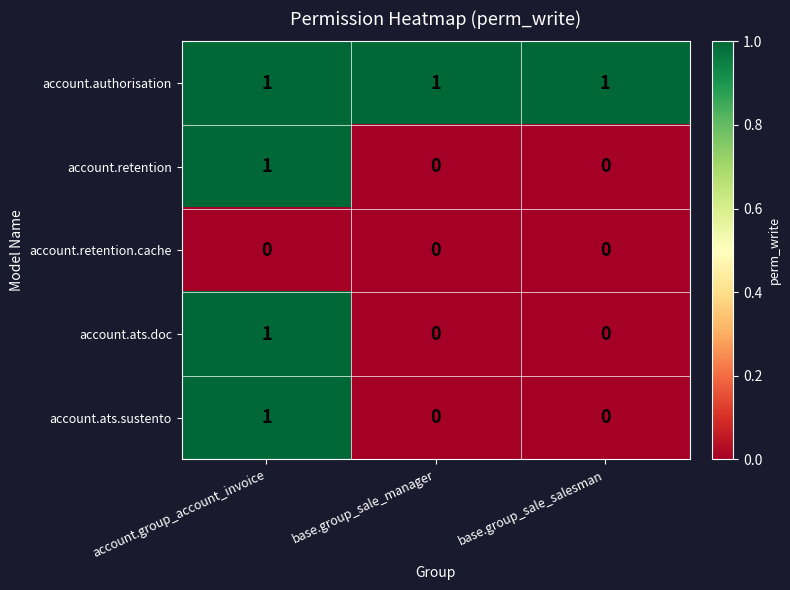

True or false: account.retention.cache has a value of 0 at base.group_sale_salesman.

True